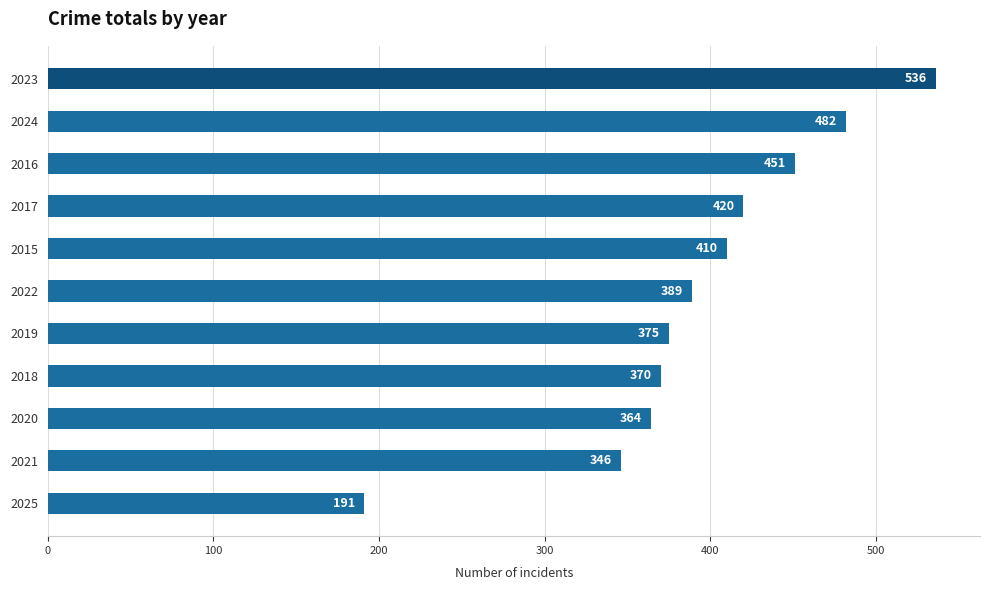

Reading top to bottom, what are all the values shown in this chart?

2023=536	2024=482	2016=451	2017=420	2015=410	2022=389	2019=375	2018=370	2020=364	2021=346	2025=191